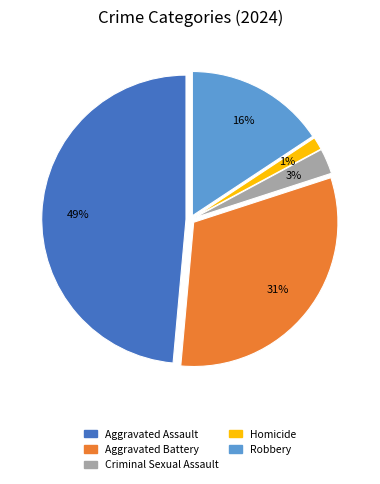

Does any single category account for the majority?

No